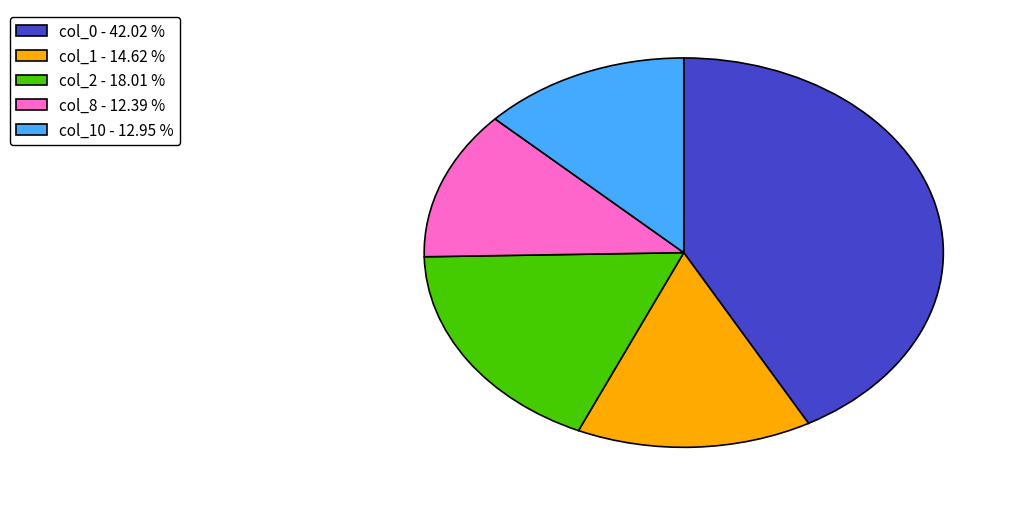

Do col_2 - 18.01 % and col_1 - 14.62 % together represent more than half of the pie?

No